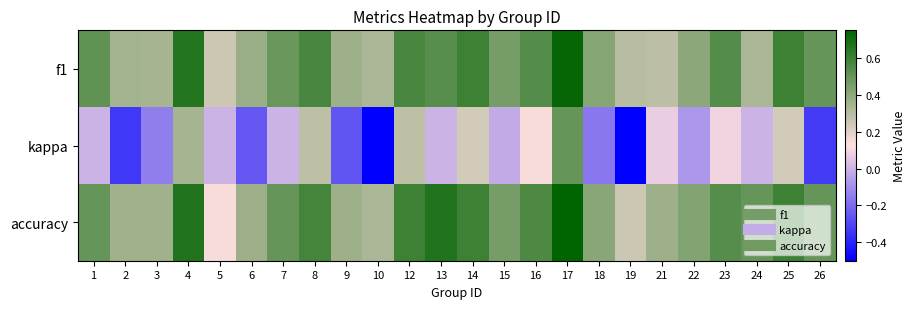

List the series in order of their peak value, highest first.

accuracy, f1, kappa